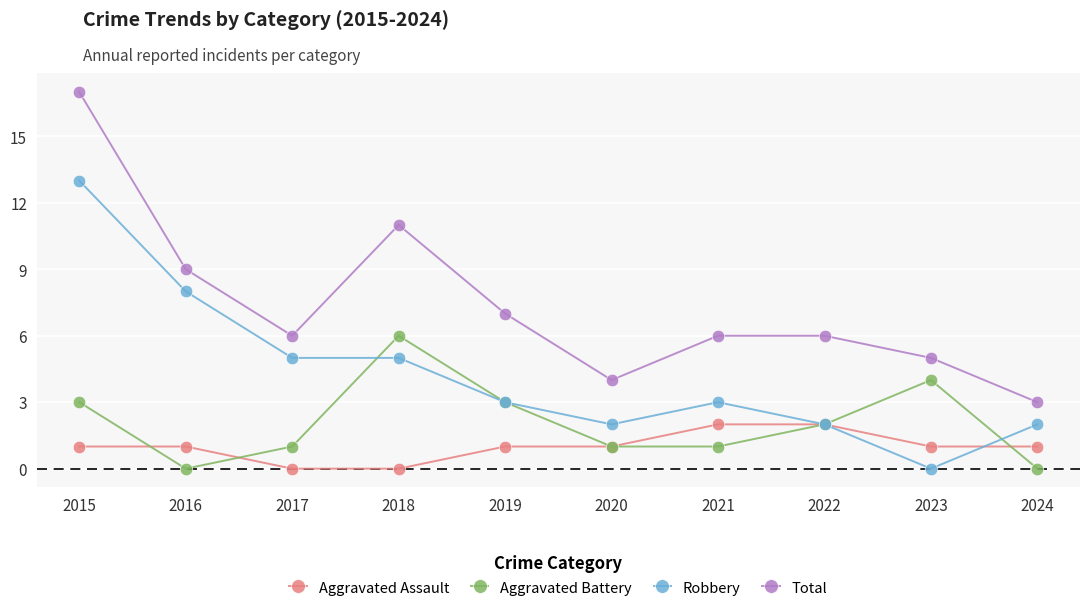

What value does the Total series have at 2020, to the nearest 5?

5